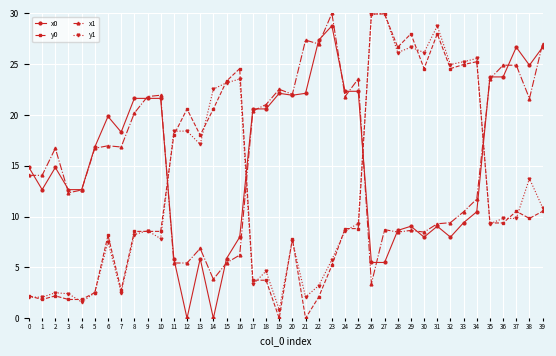

Where does the y0 series first go above 9?

11